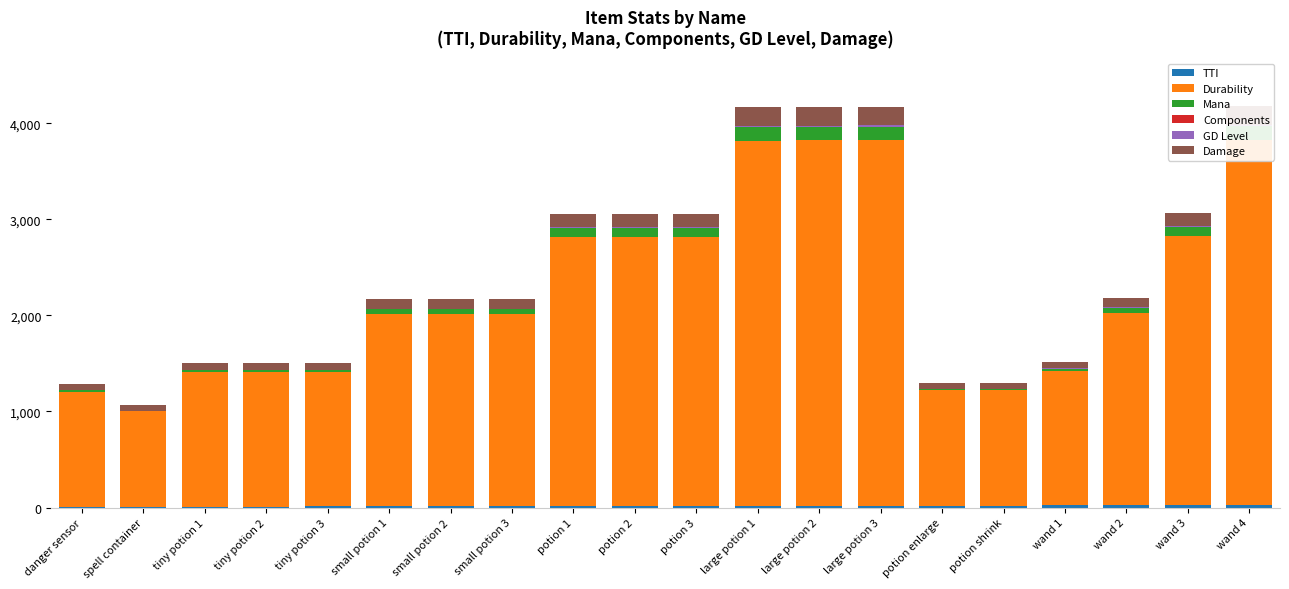

How many groups of bars are there?

20